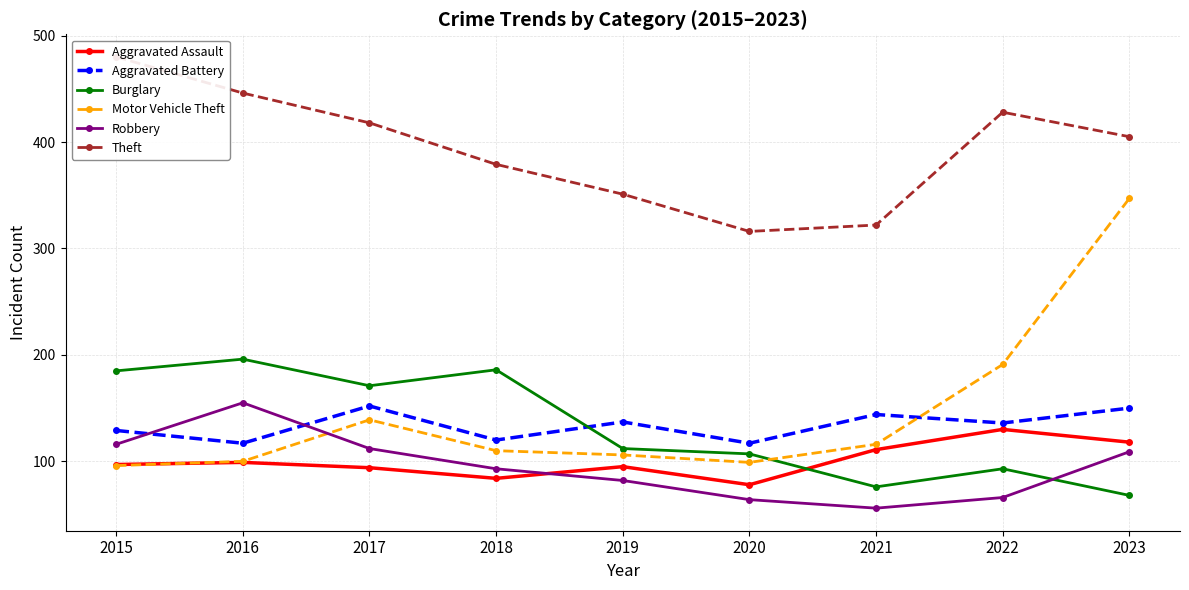

True or false: Robbery has more than 0 points higher than both neighbors.

True